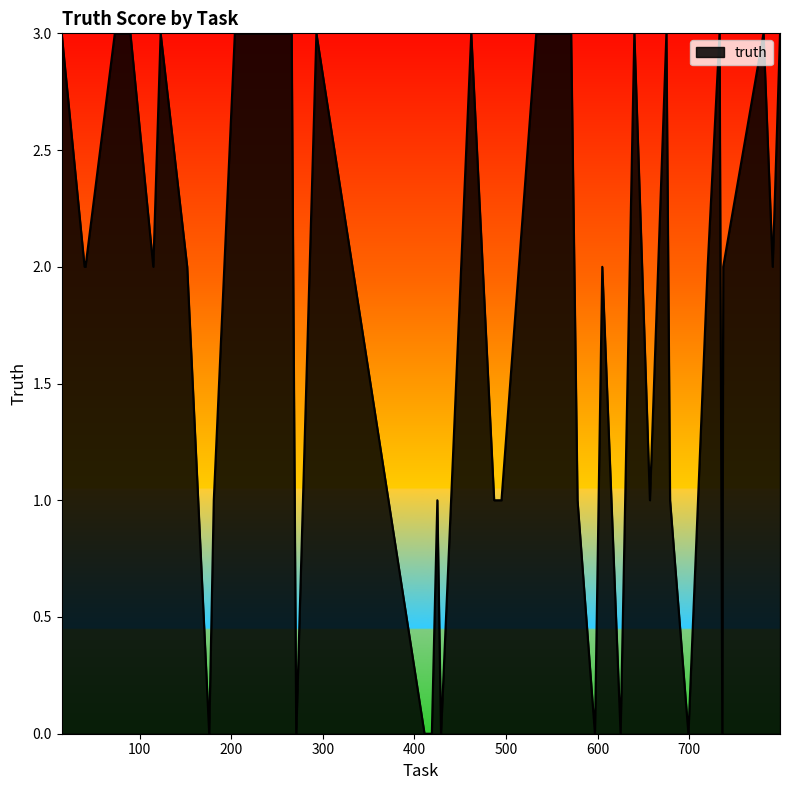

Reading left to right, list all the values displayed in this chart.

3	2	2	3	3	3	2	3	2	0	1	3	3	0	3	0	0	1	0	3	1	1	3	3	1	0	2	0	3	1	3	1	0	2	3	0	2	3	2	3